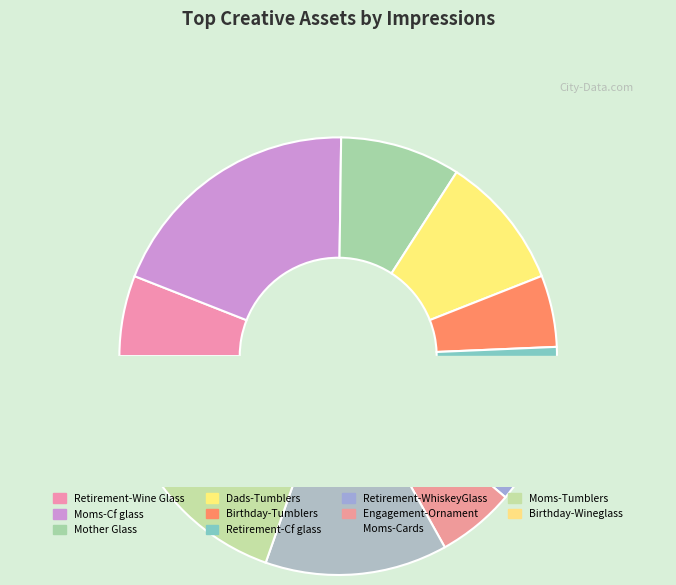

What portion of the pie excludes B0CJLF7CW6-Dads - tumblers?

90.1%